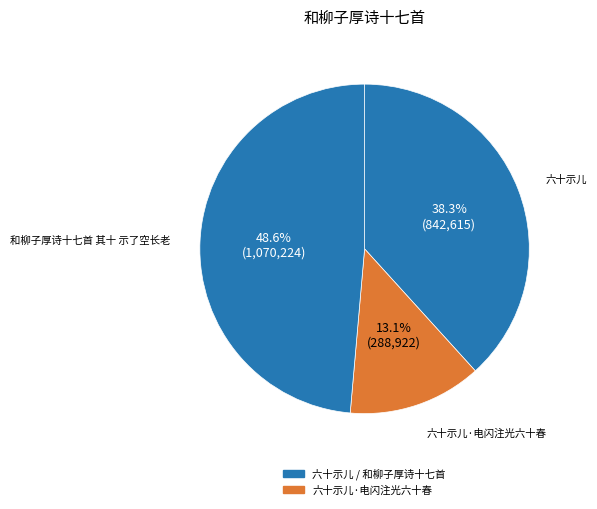

Which slice is the largest?

和柳子厚诗十七首 其十 示了空长老